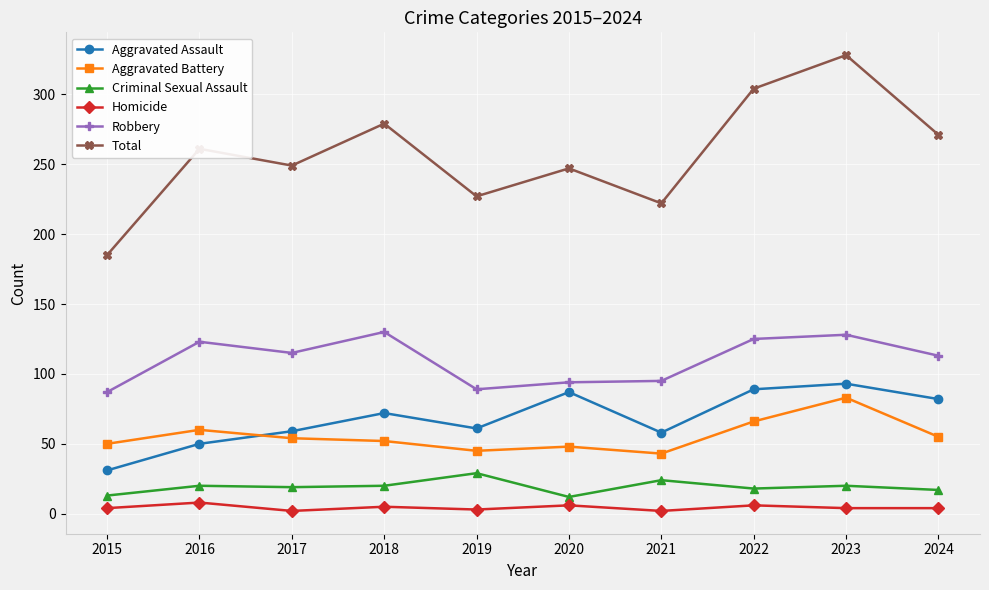

What is the difference between the highest and lowest values at 2015?

181